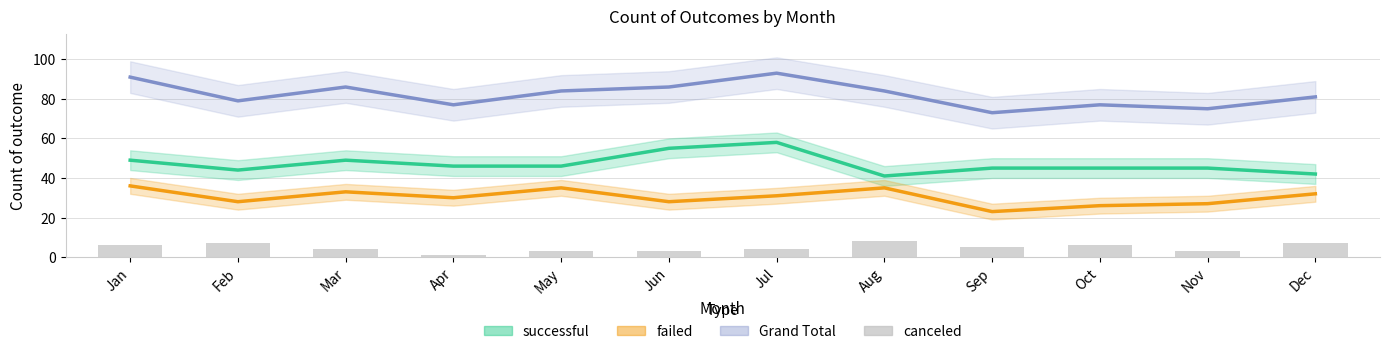

Reading right to left, what are all the values shown in this chart?

7	3	6	5	8	4	3	3	1	4	7	6